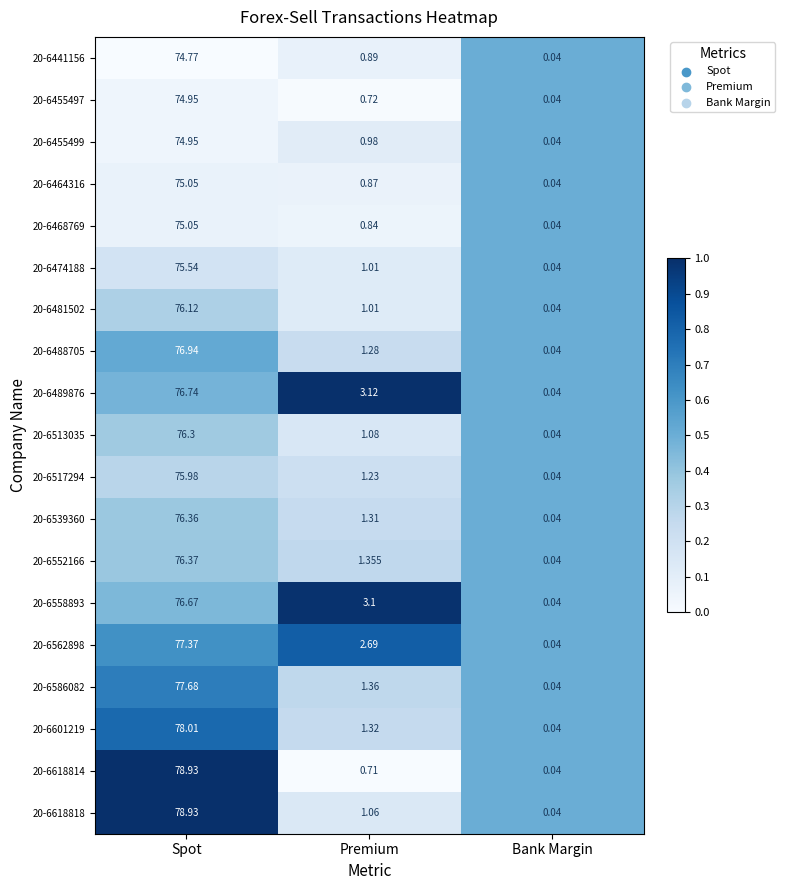

List the labels in order of 20-6562898 value, smallest first.

Bank Margin, Premium, Spot